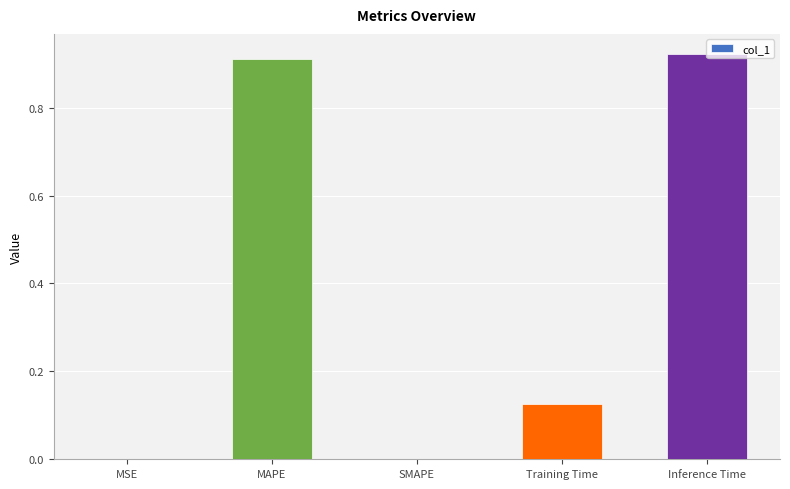

Count the number of categories in the chart.

5